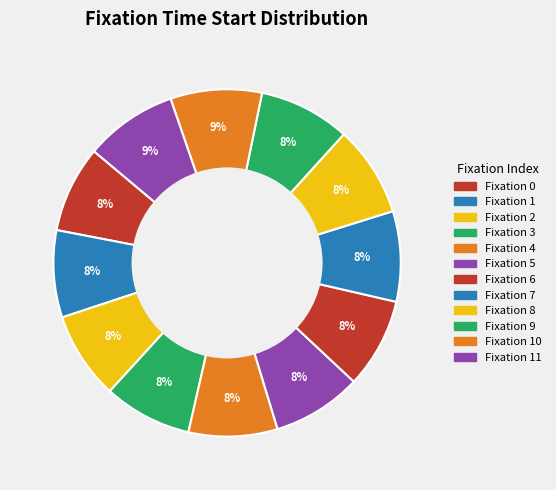

To the nearest percent, what is the difference between the largest and smallest slice percentages?

1%